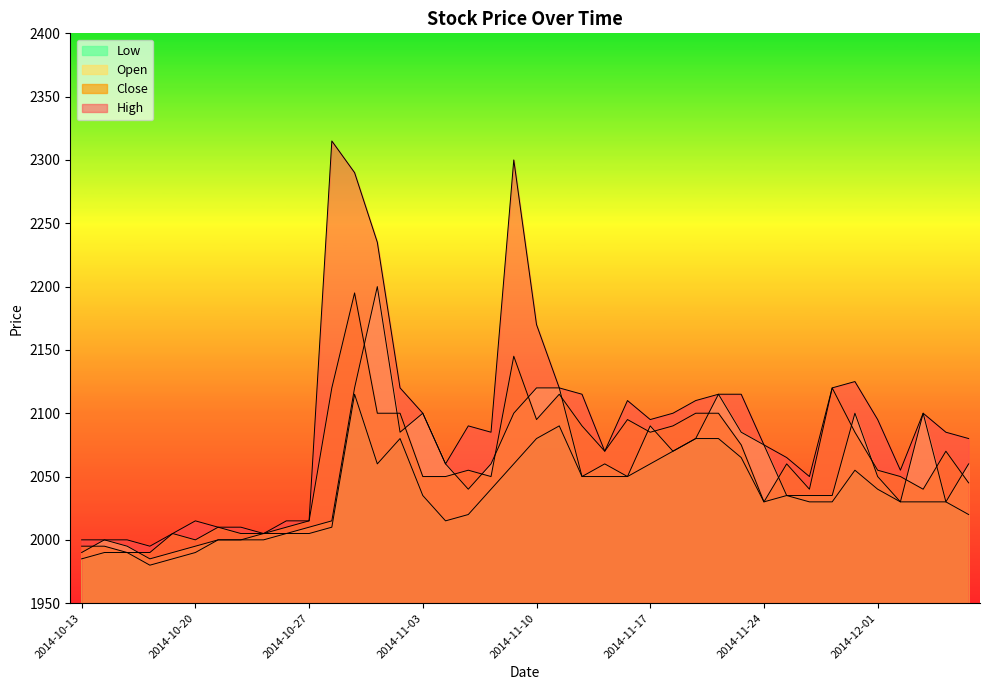

What is the difference between the Open values at 2014-10-20 and 2014-11-20?

120